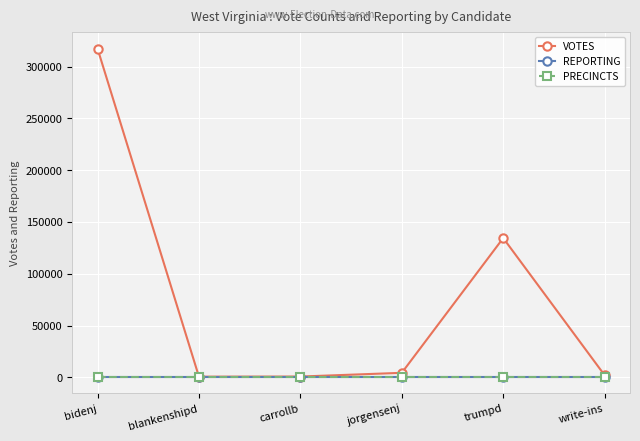

Does the chart have visible grid lines?

Yes